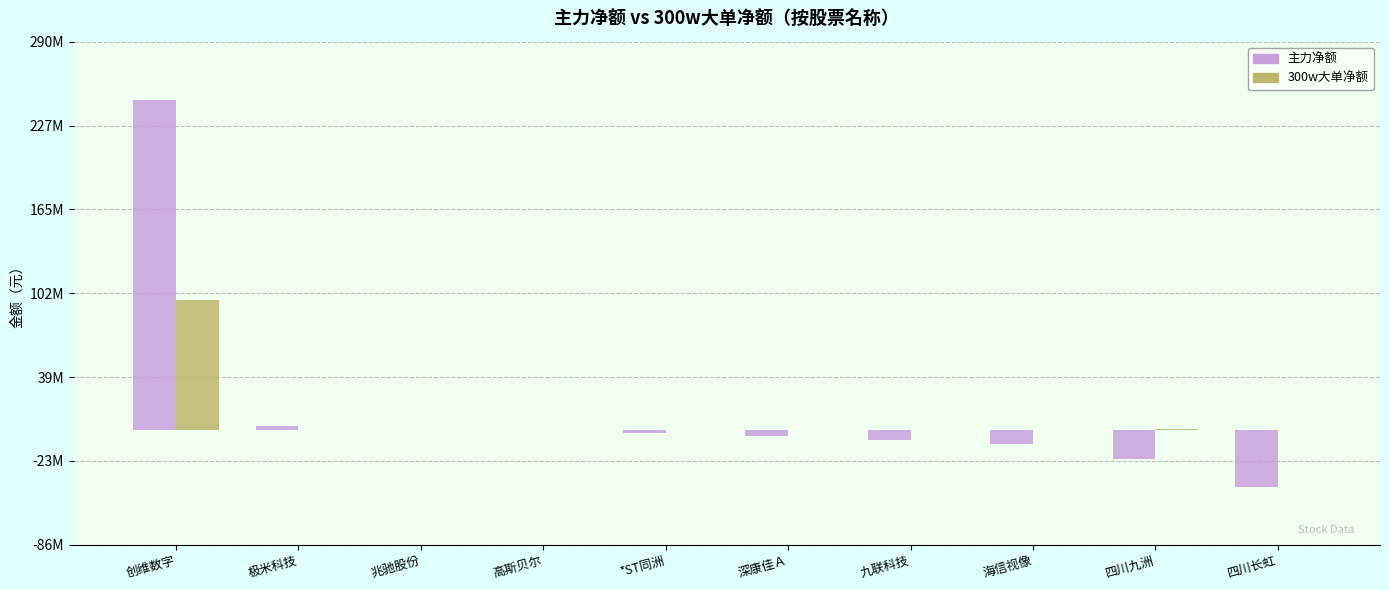

What are all the series names shown in the legend?

主力净额, 300w大单净额